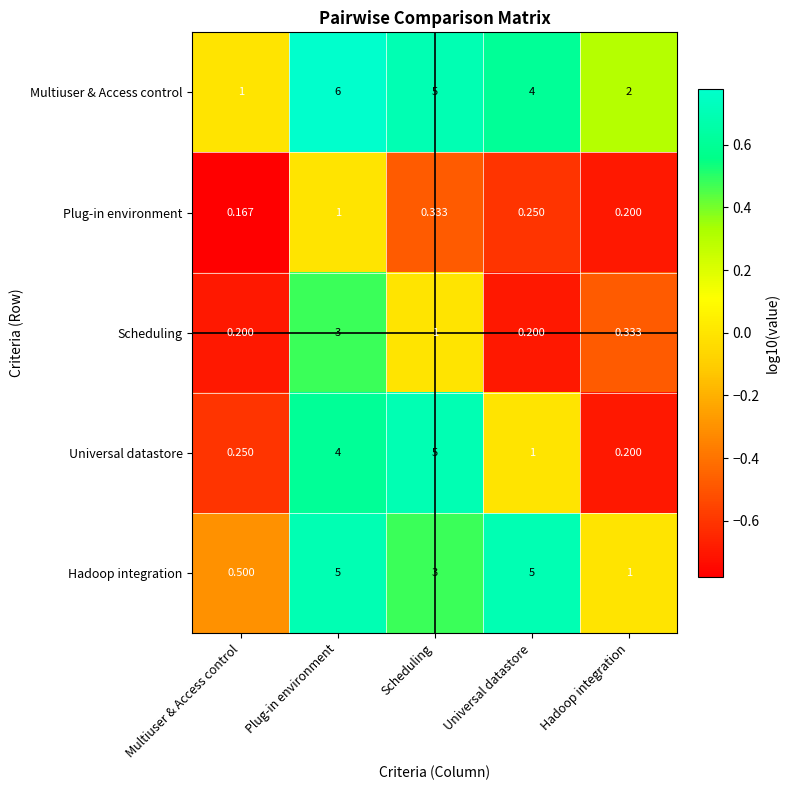

Which category has the highest value across all series?

Plug-in environment